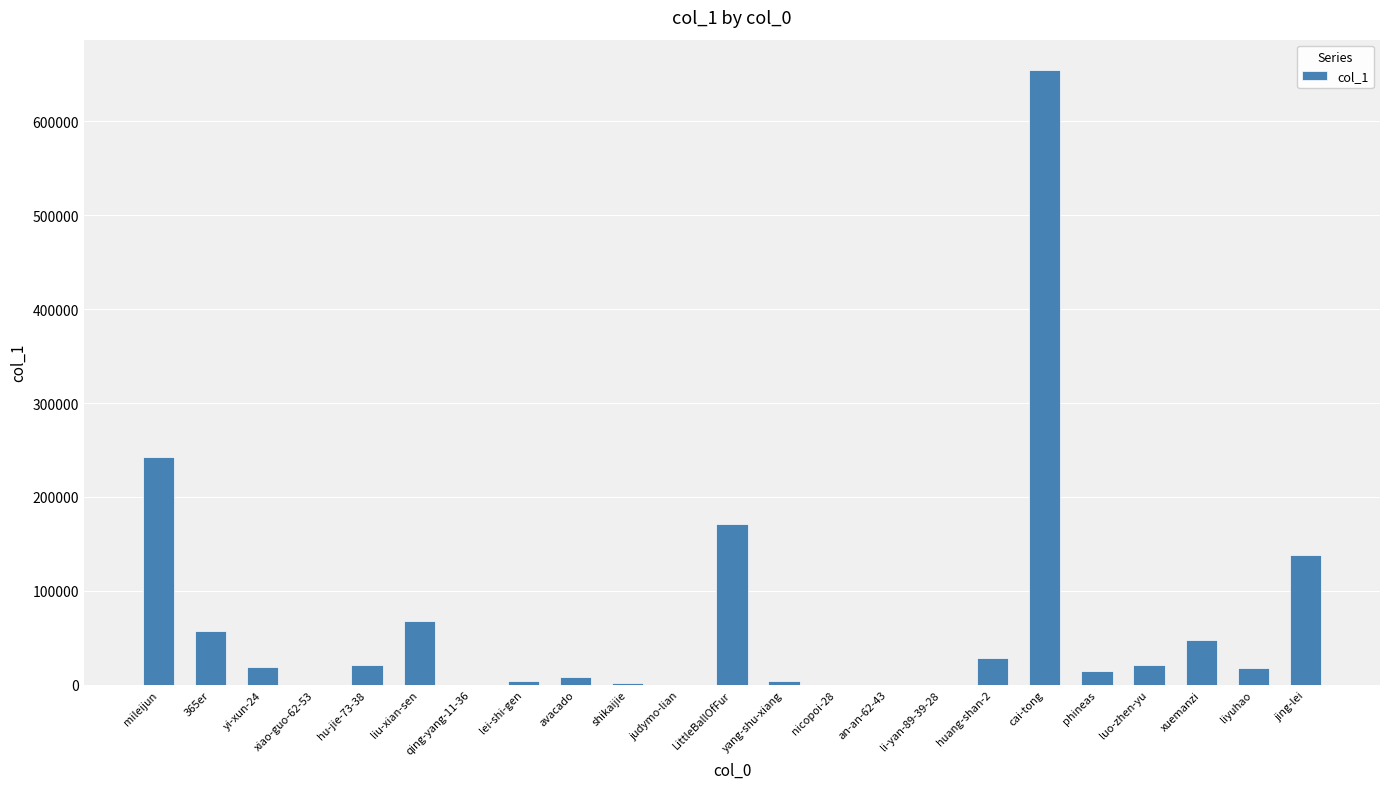

What is the sum of all values?

1520789